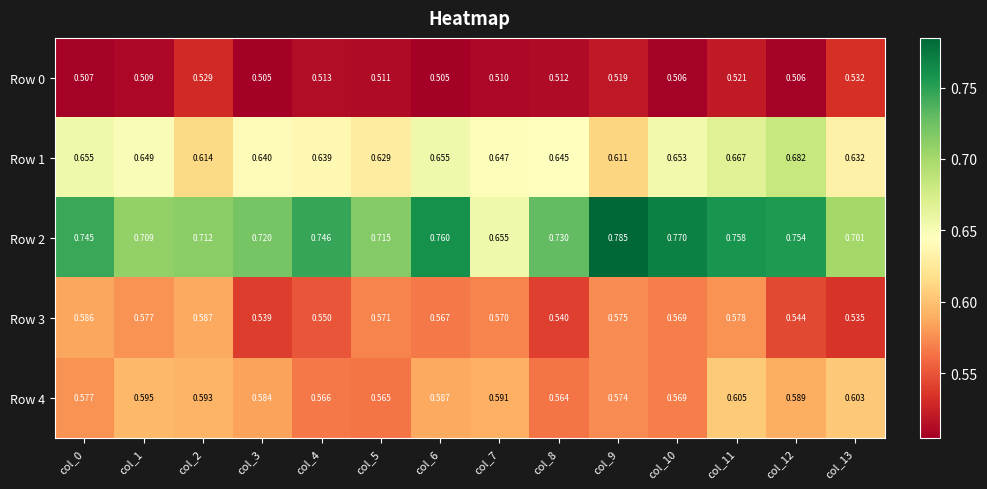

Is the value of Row 2 at col_1 greater than the value of Row 4 at col_13?

Yes